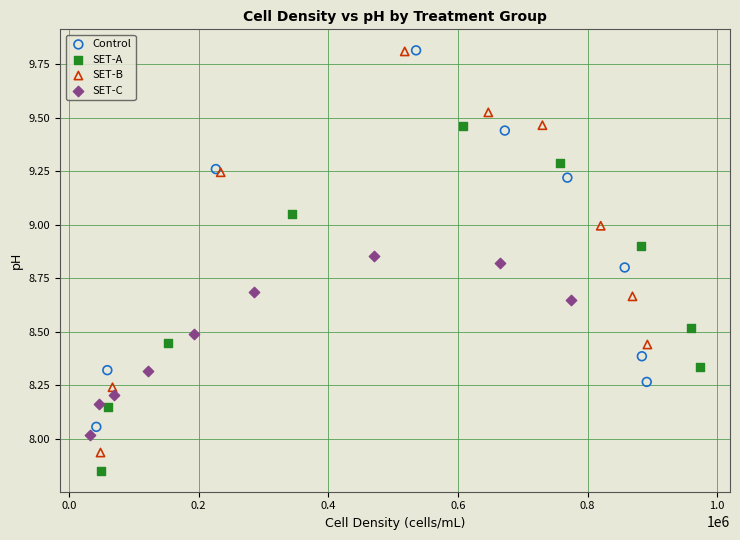

Which series has the largest Y range (max minus min)?

SET-B